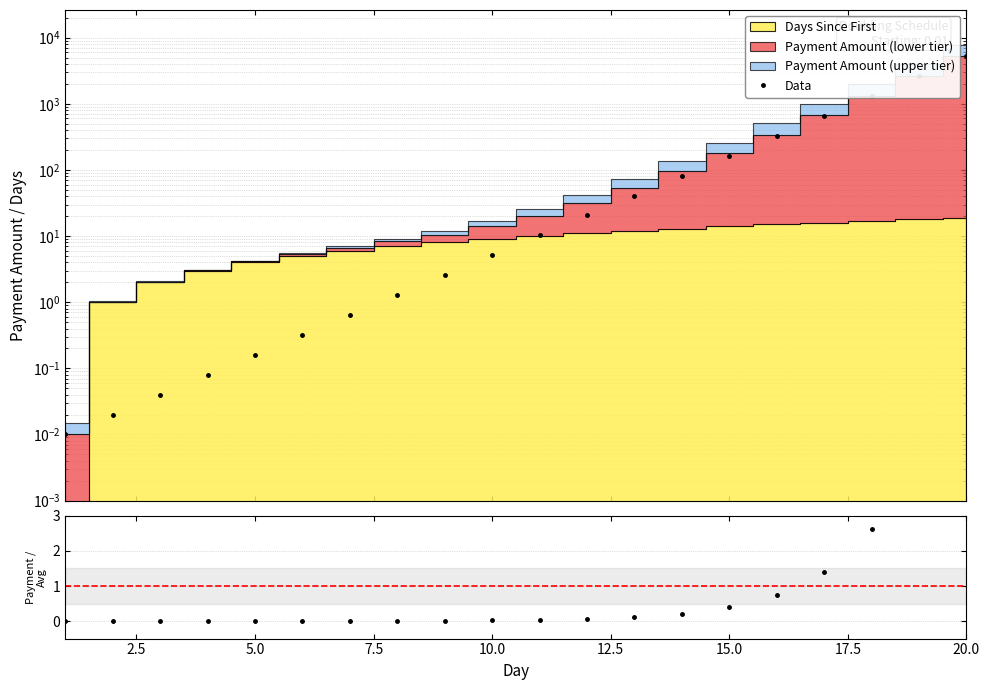

How many lines are shown in the chart?

2